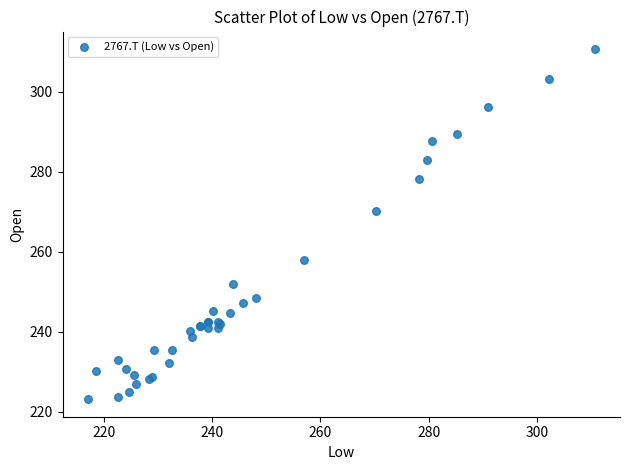

What Y value in the scatter plot is closest to 266?

270.2